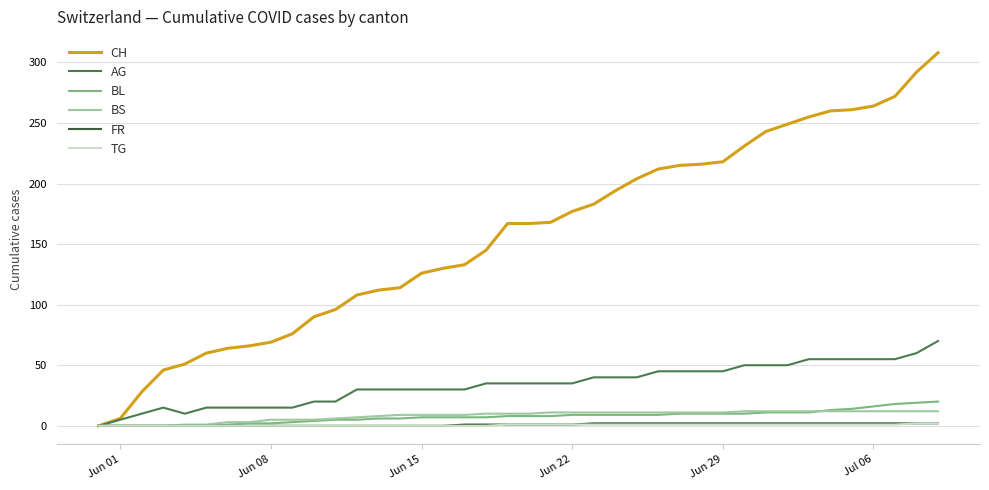

What is the value of the AG point at the 2nd from the left?

5